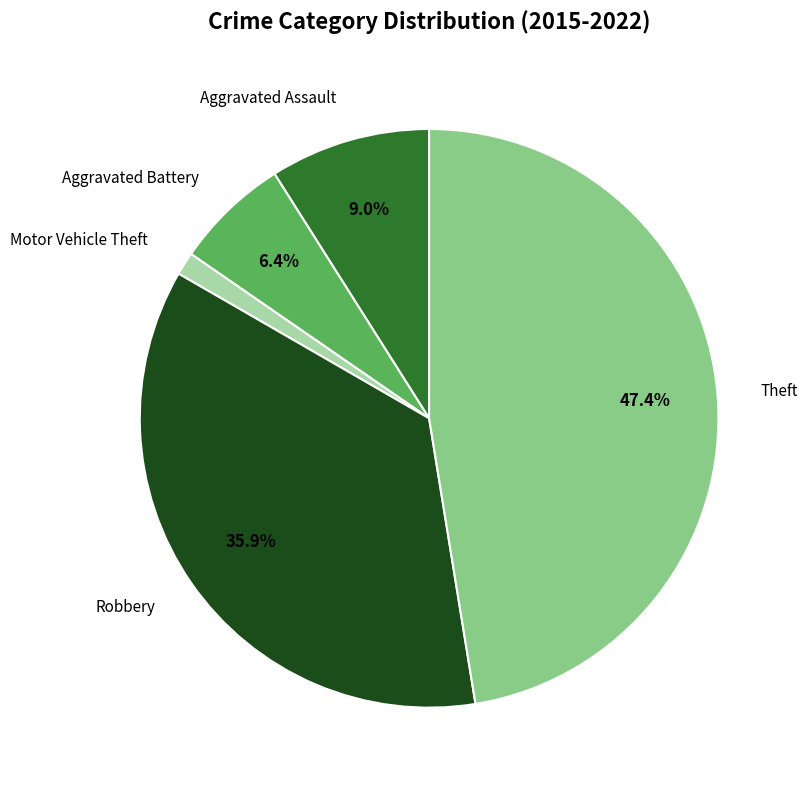

Is there a majority slice in this chart?

No